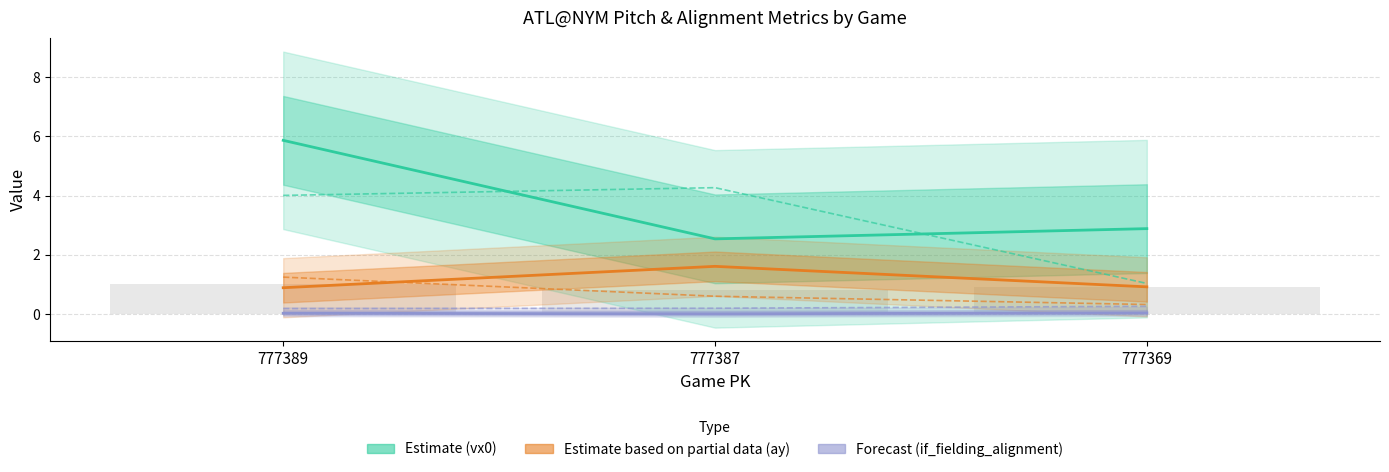

Is the value of if_fielding_alignment_Strategic_bot at 777389 greater than the value of if_fielding_alignment_Strategic_top at 777369?

Yes